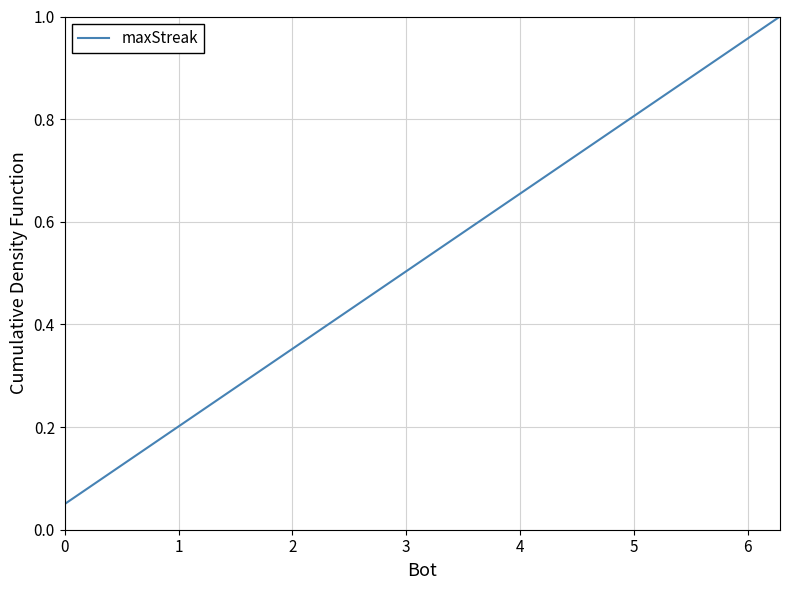

What is the maximum value shown in the chart?

1.0